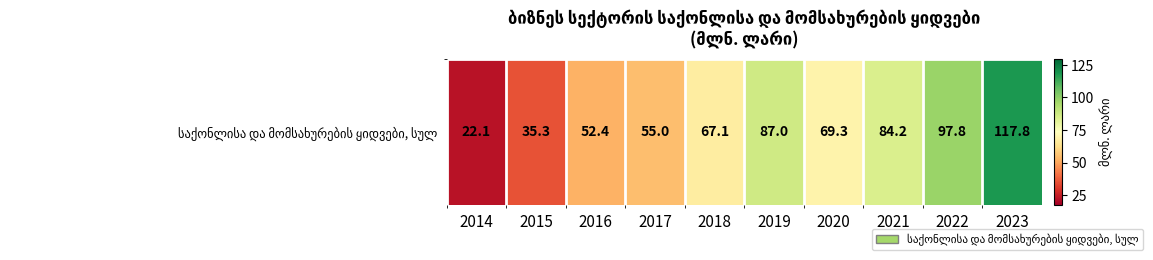

What is the greatest value displayed?

117.8